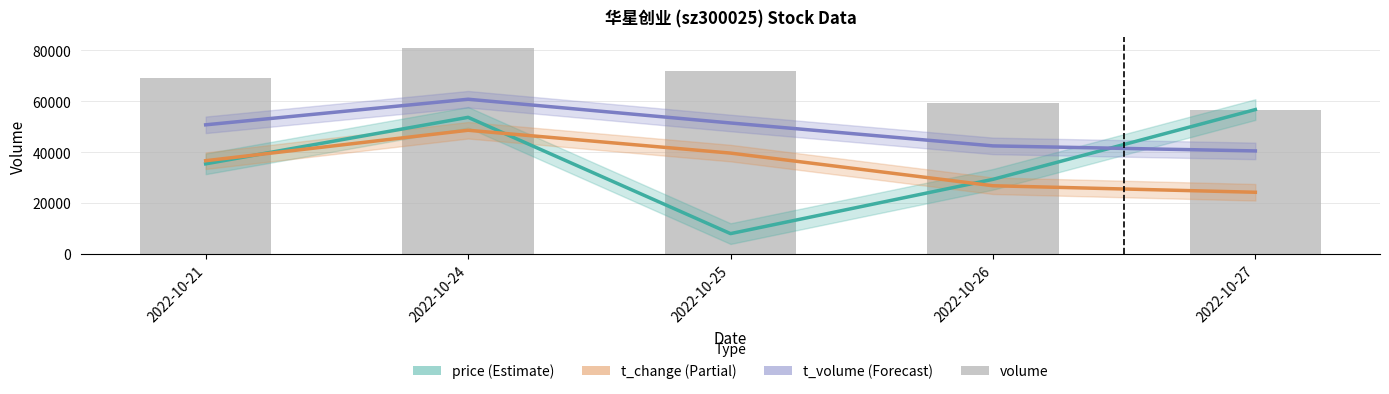

What are all the series names shown in the legend?

price, t_change, t_volume, volume